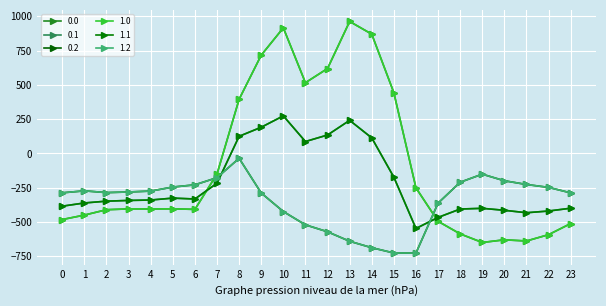

True or false: 0.0 has a value of -250.9 at 16.

True